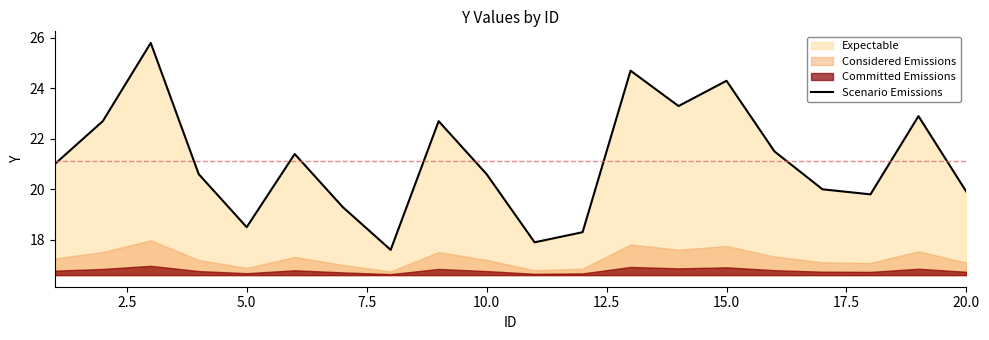

How many interior local peaks (higher than both neighbors) does the data have?

6